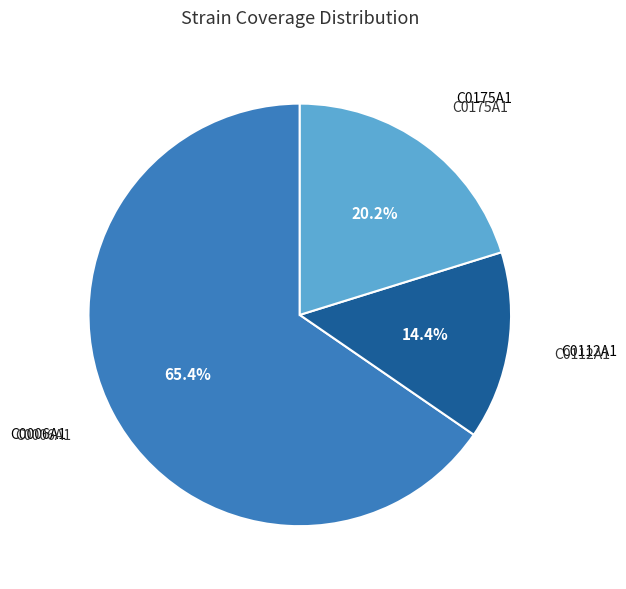

Which slice is the largest?

C0006A1